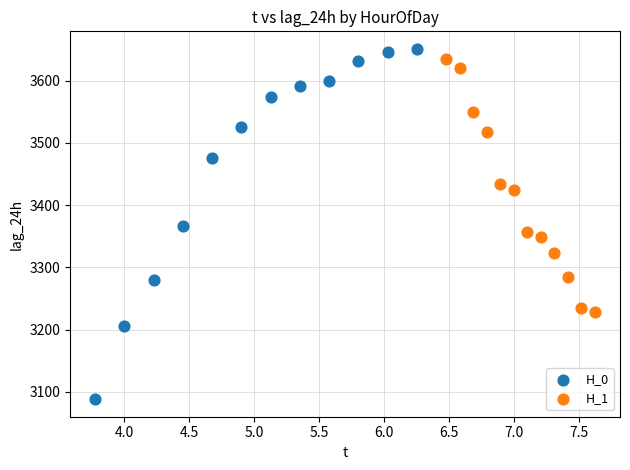

Which series contains the lowest Y value?

H_0